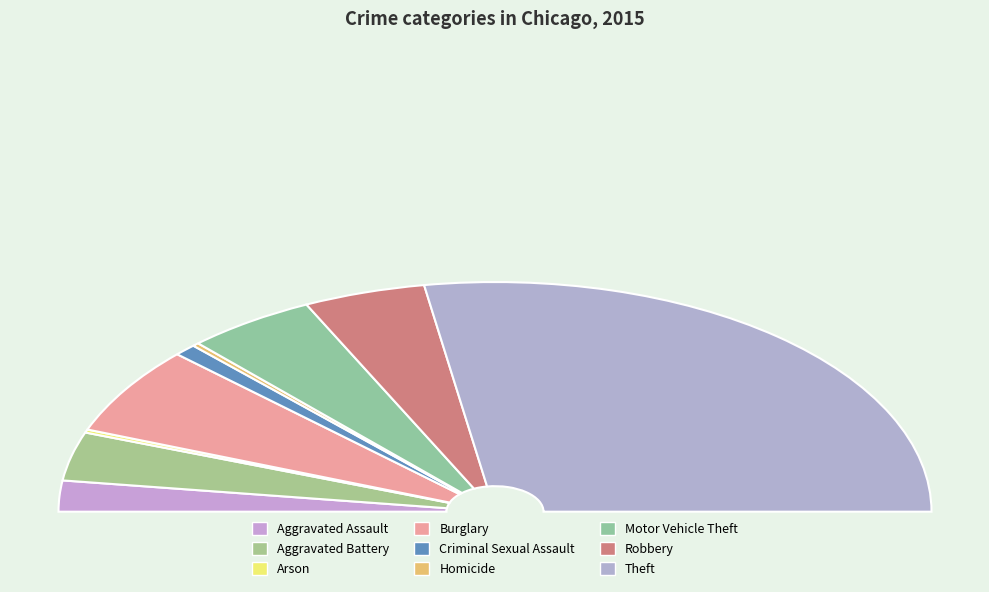

What portion of the pie excludes Homicide?

99.5%